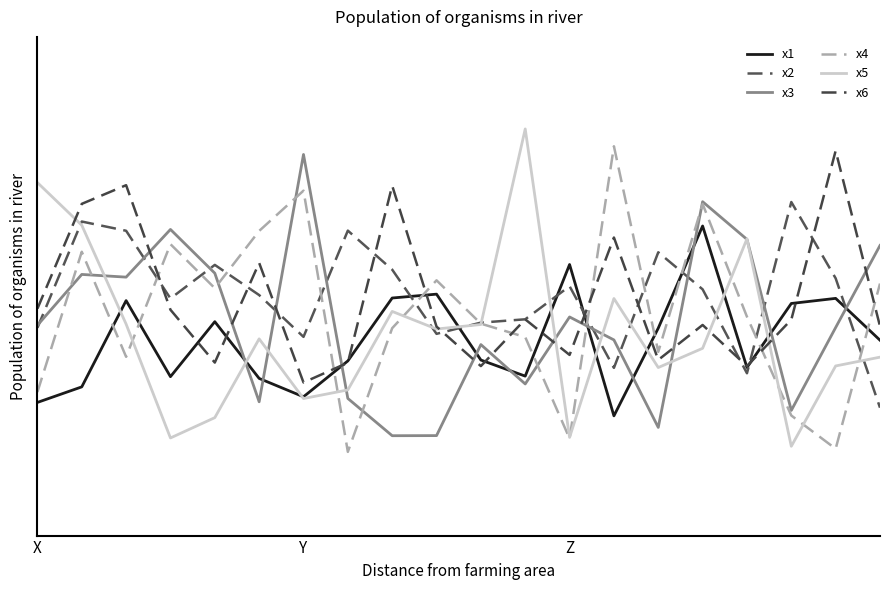

Does the chart have visible grid lines?

No